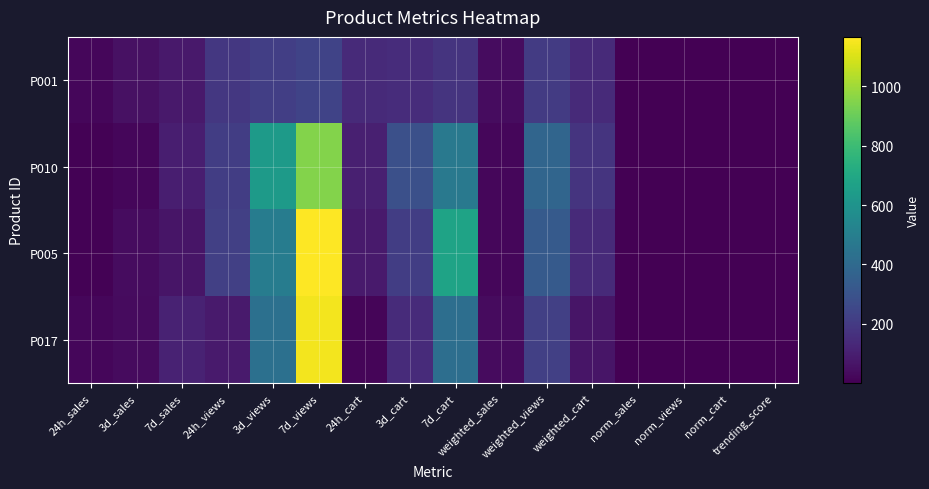

At which category is the sum across all series the highest?

7d_views